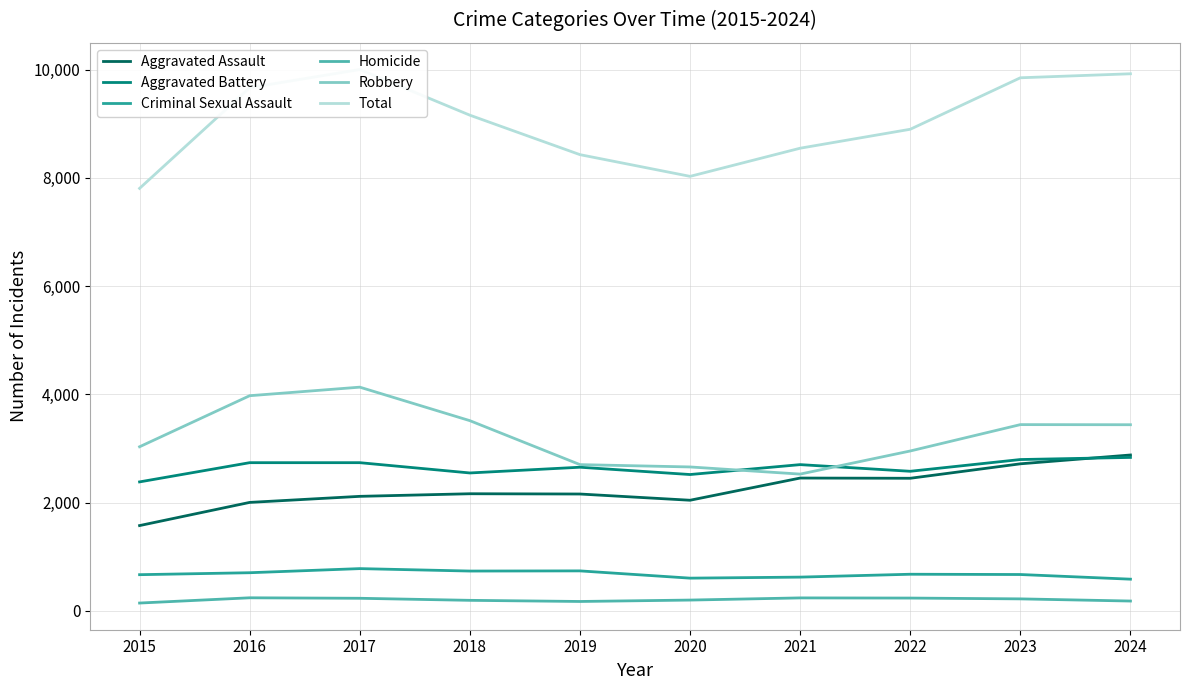

The Homicide series shows 195 at 2018. True or false?

True